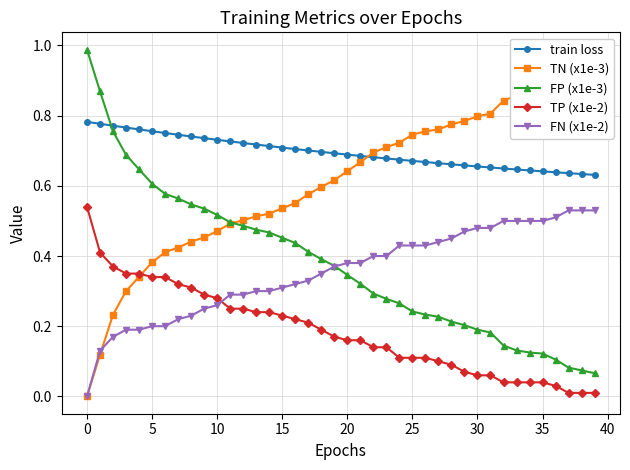

What is the total value across all series at 22?

2.2